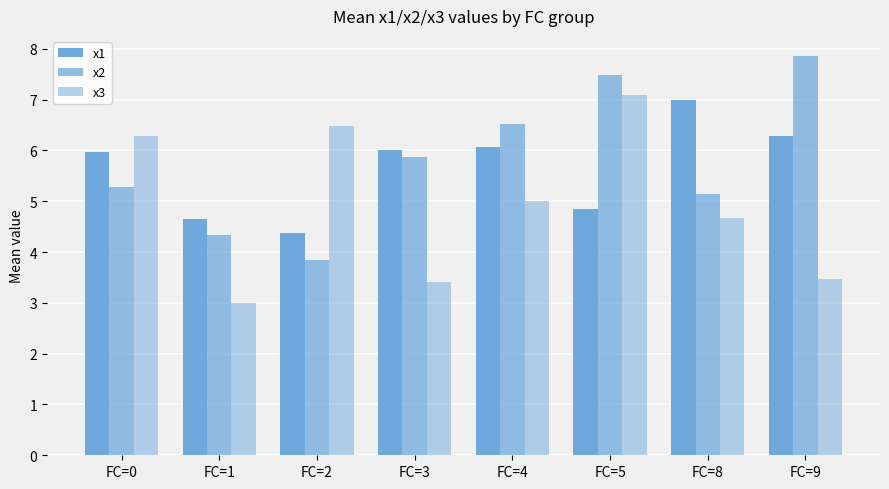

Reading left to right, extract all data points from this chart.

x1: 6.0	4.6	4.4	6.0	6.1	4.8	7.0	6.3
x2: 5.3	4.3	3.9	5.9	6.5	7.5	5.1	7.9
x3: 6.3	3.0	6.5	3.4	5.0	7.1	4.7	3.5